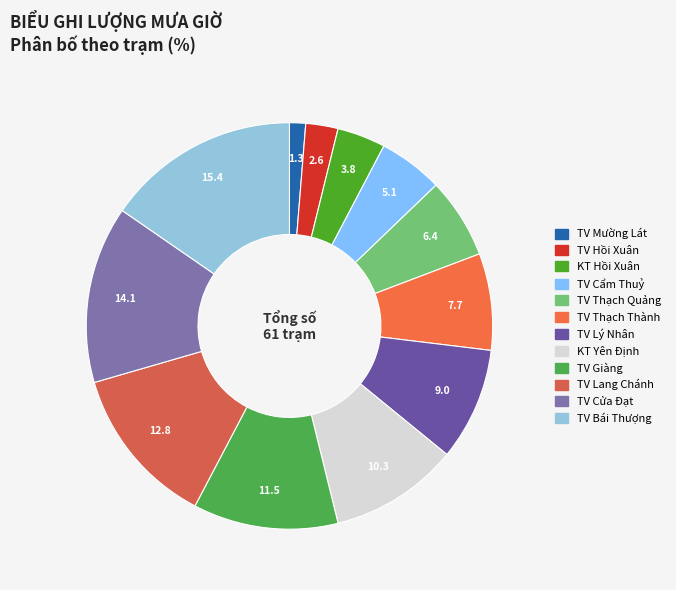

To the nearest percent, what percentage of the pie is TV Cửa Đạt?

14%